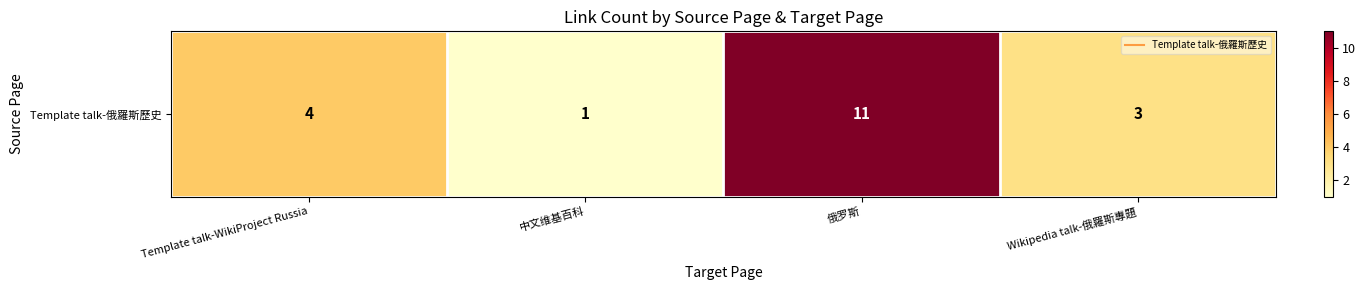

How many distinct data groups are displayed?

1